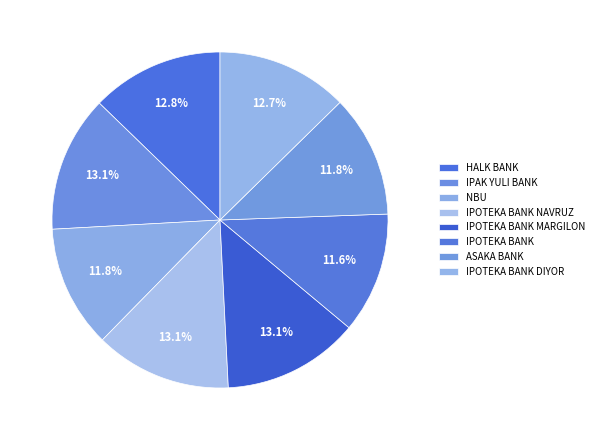

Is it true that IPOTEKA BANK NAVRUZ is 13% of the pie?

True